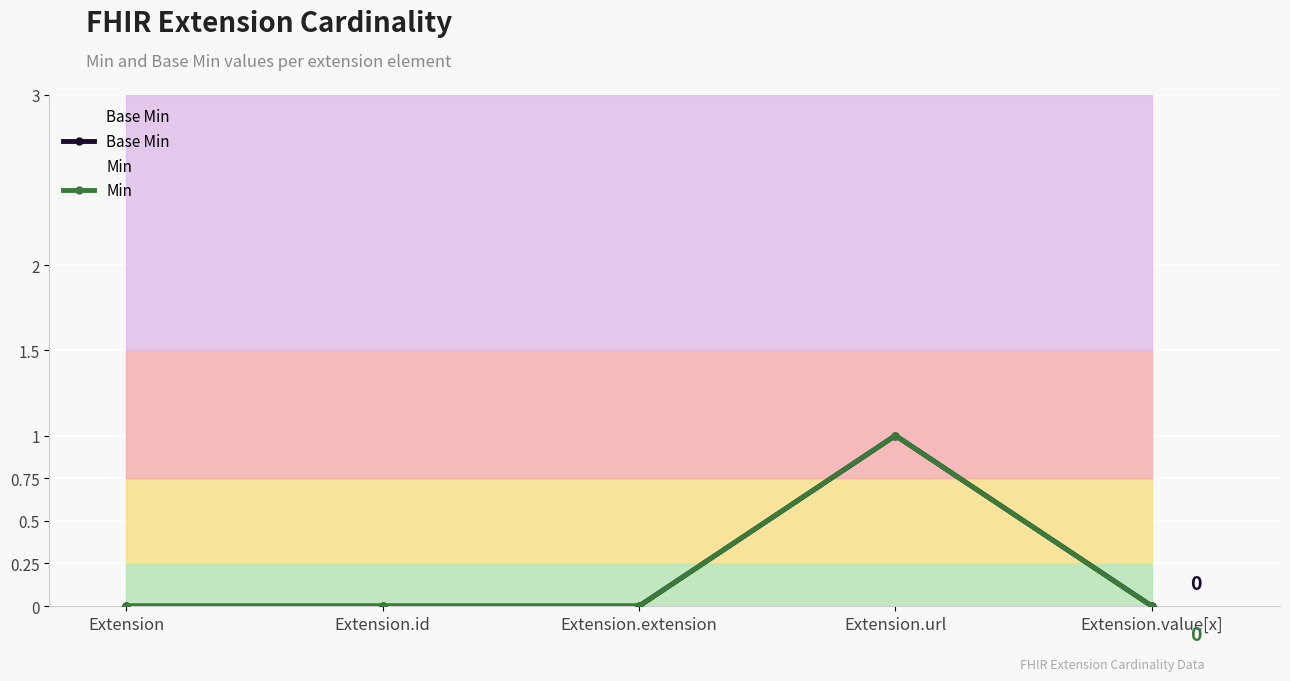

Which label corresponds to the largest value in the chart?

Extension.url